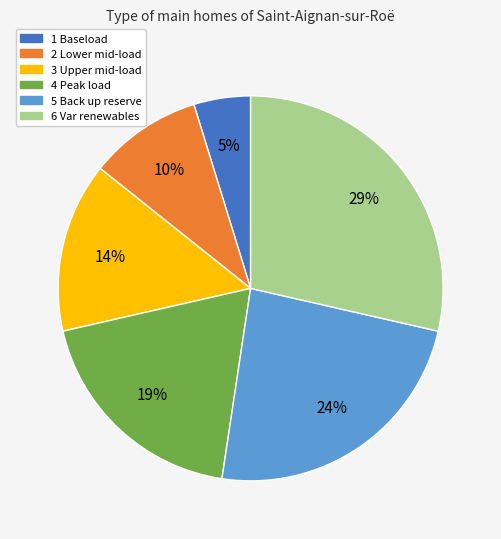

Is it true that 4 Peak load is 19% of the pie?

True